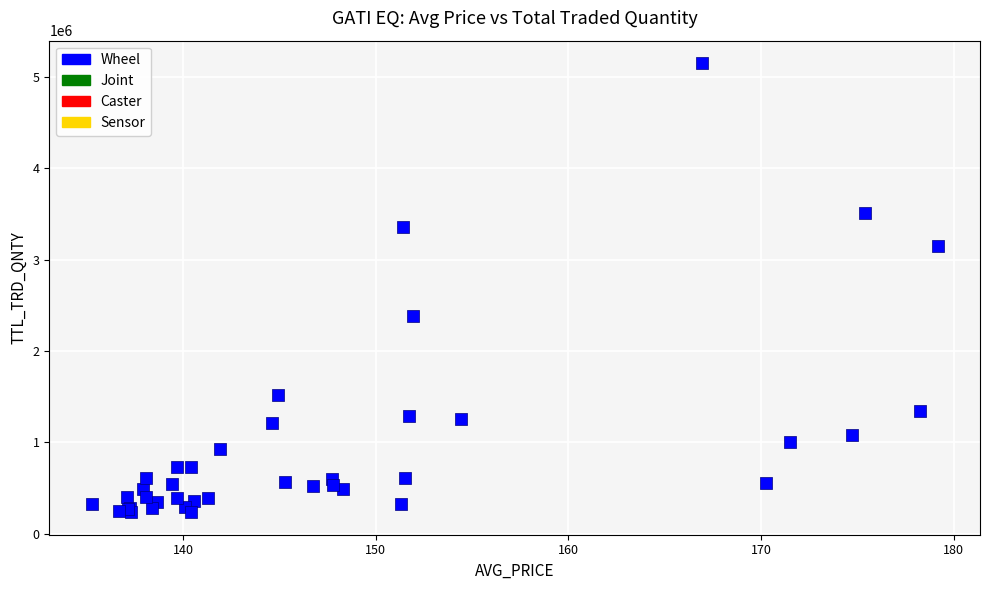

What Y value in the scatter plot is closest to 2691559?

2385400